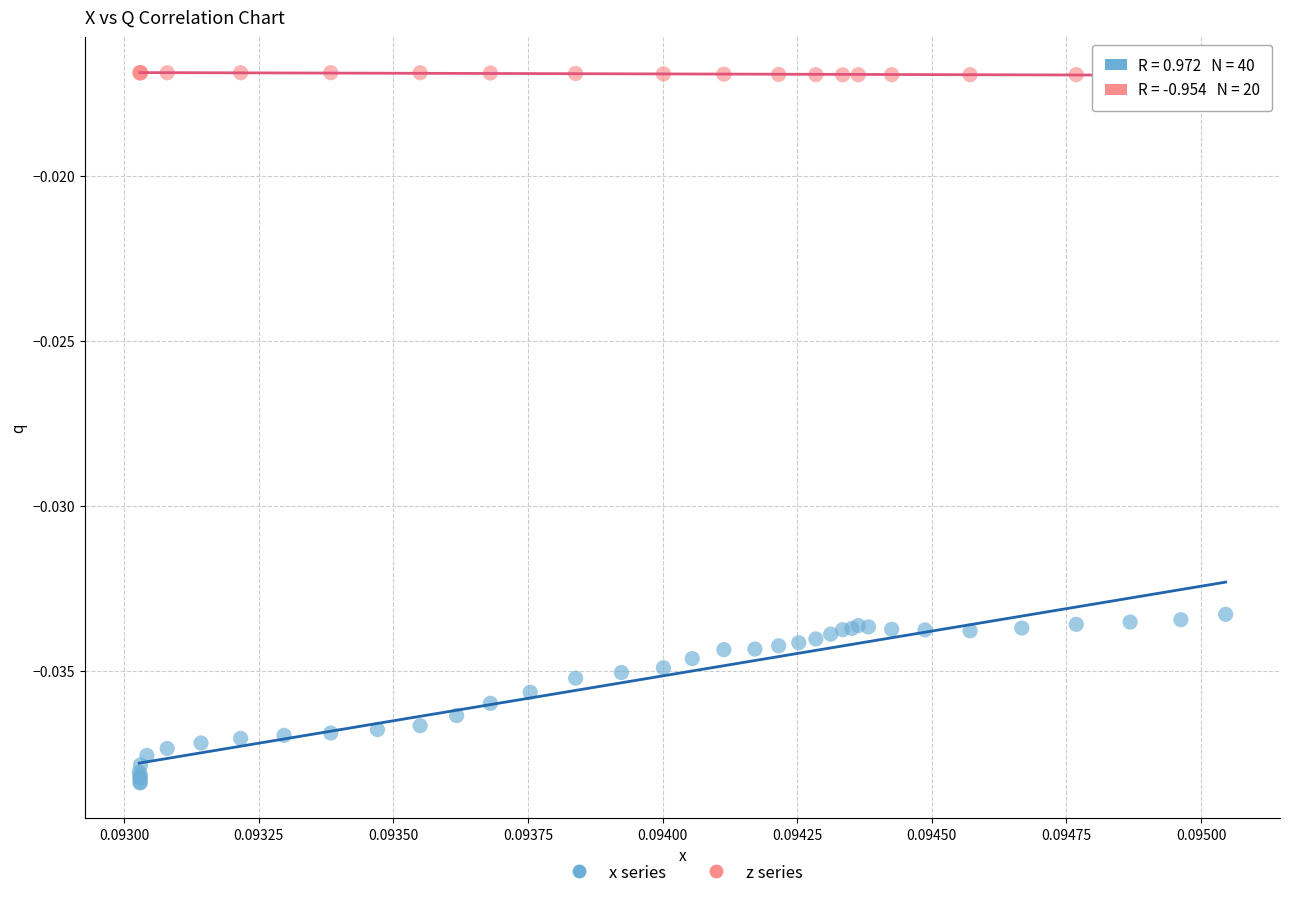

Which series contains the highest Y value?

z series